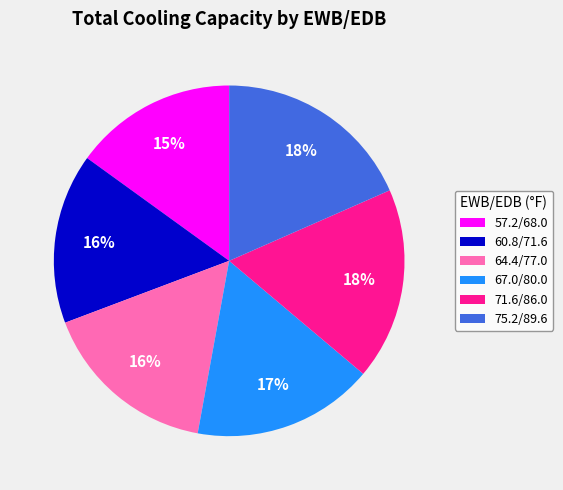

Is it true that 67.0/80.0 is 17% of the pie?

True